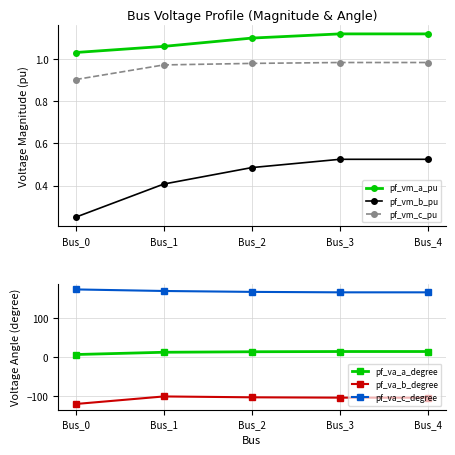

True or false: pf_vm_a_pu and pf_vm_c_pu intersect in this chart.

False